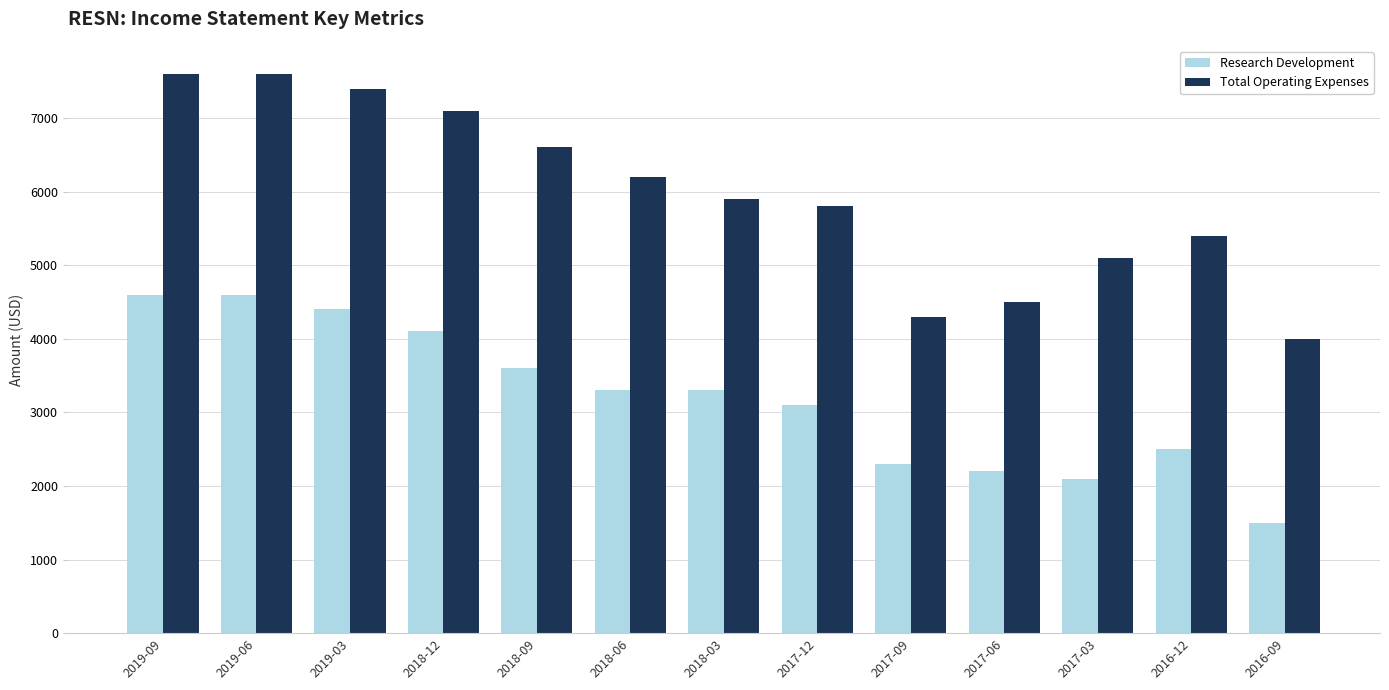

What is the value of the Total Operating Expenses bar at the 1st from the left?

7600